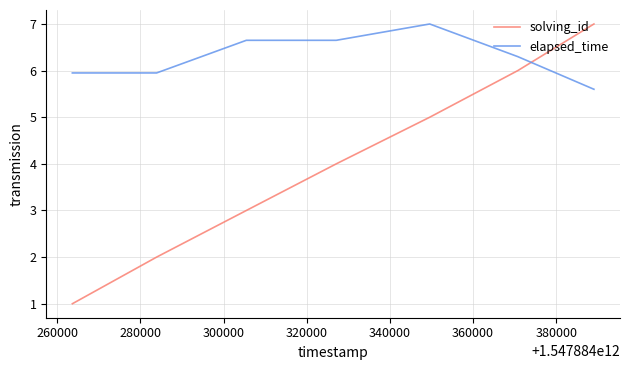

What is the difference between the maximum and second lowest values in the solving_id series?

5.0